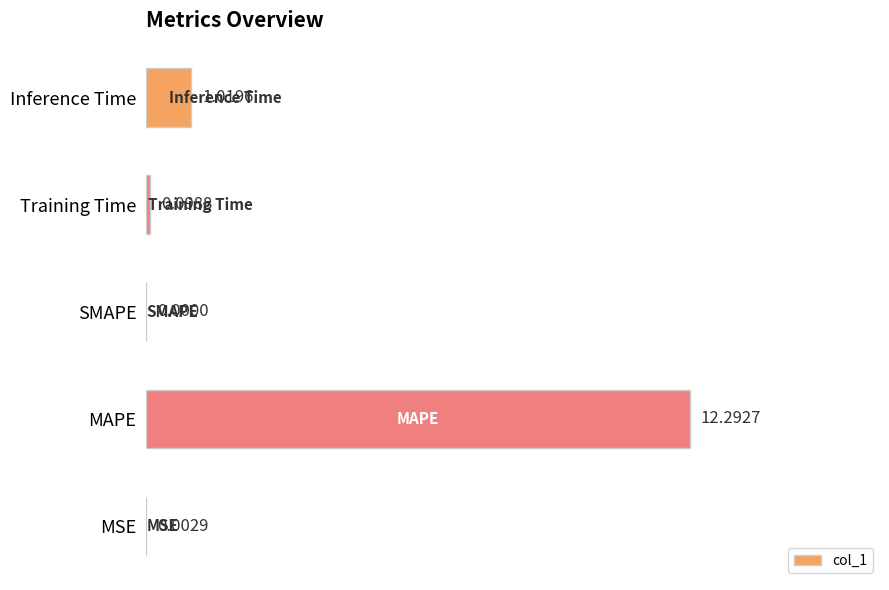

Count the number of values greater than 0.

4